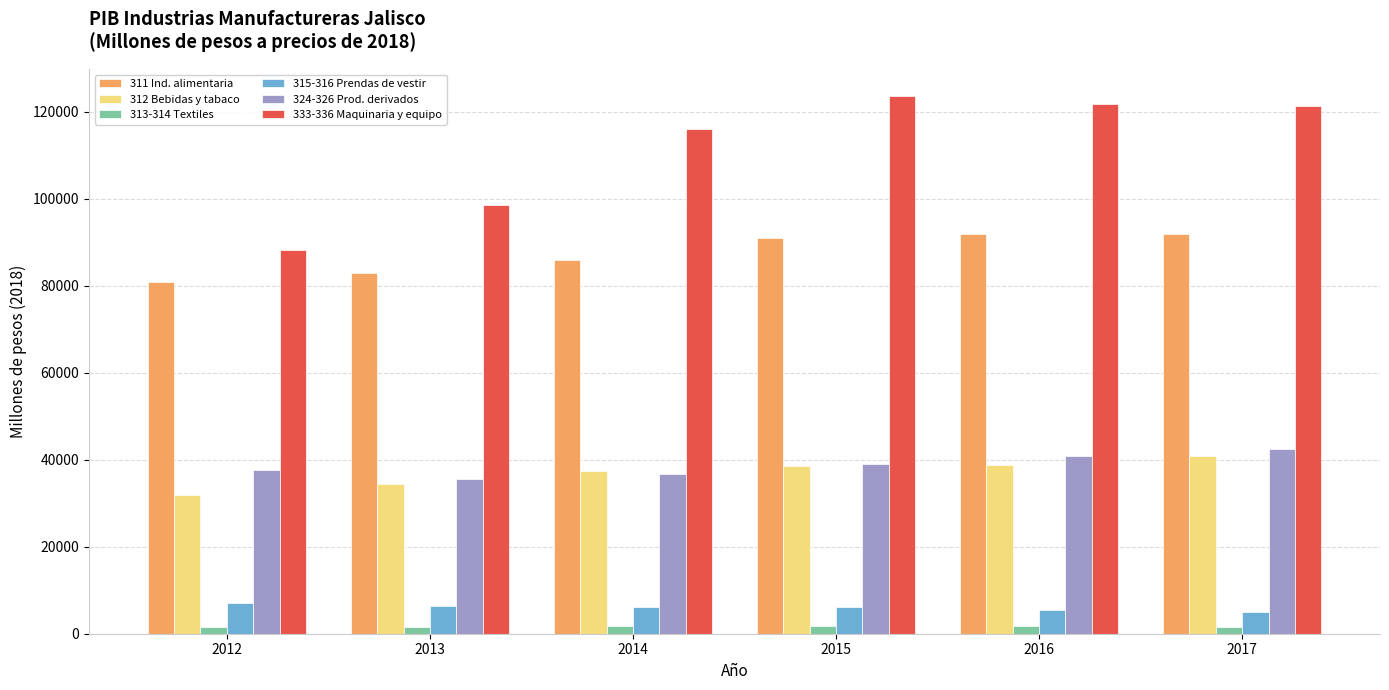

What is the maximum value shown in the chart?

123612.8